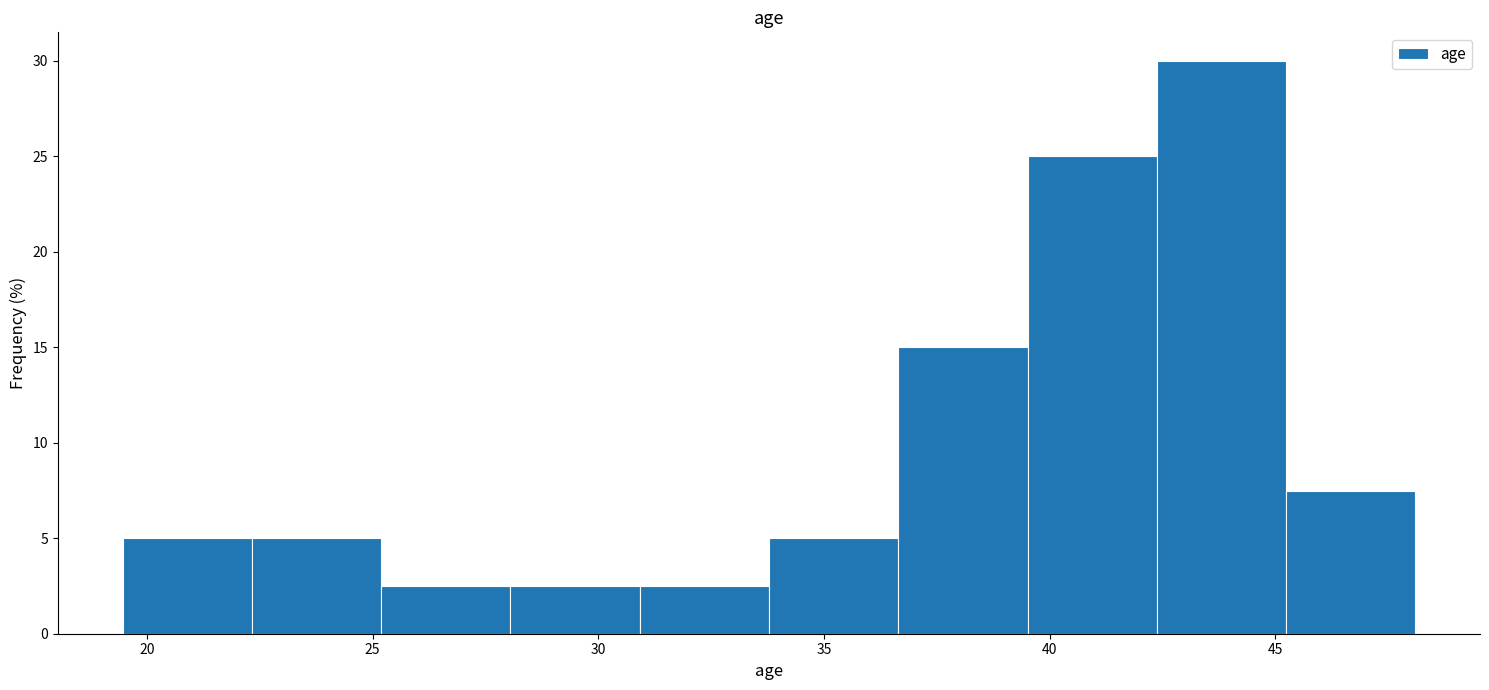

How tall is the bar that spans 45.0 to 48.0 on the x-axis? Neither the bar edges nor the heights are printed on the chart, so give them approximately, as read against the axes.

7.5